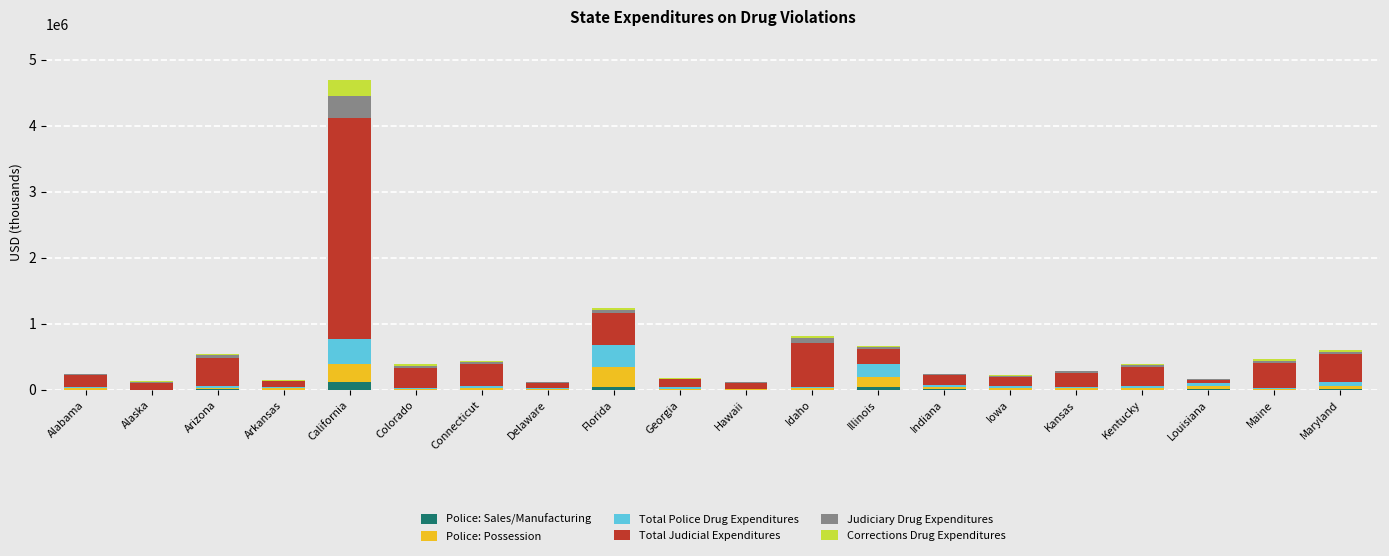

Are the bars horizontal?

No